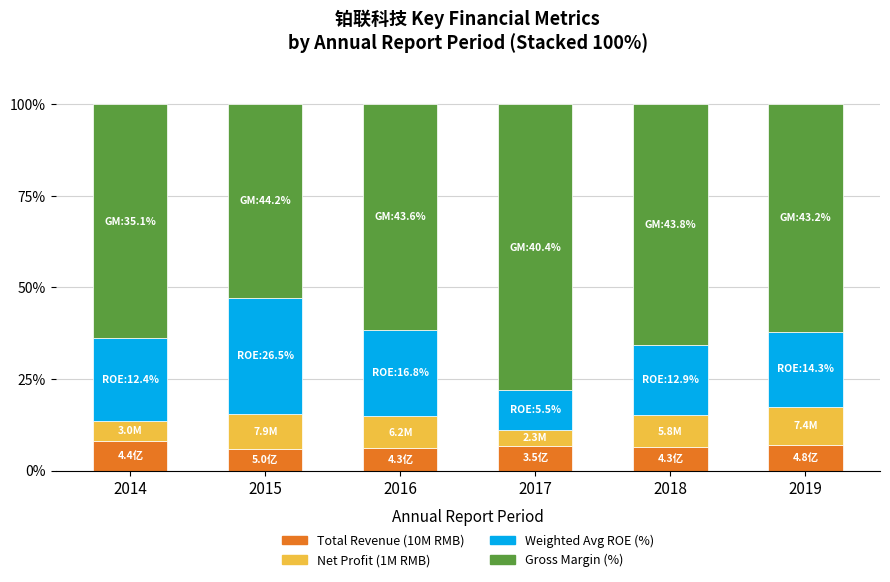

Is it true that Total Revenue (10M RMB) equals 9.4 at 2016?

False